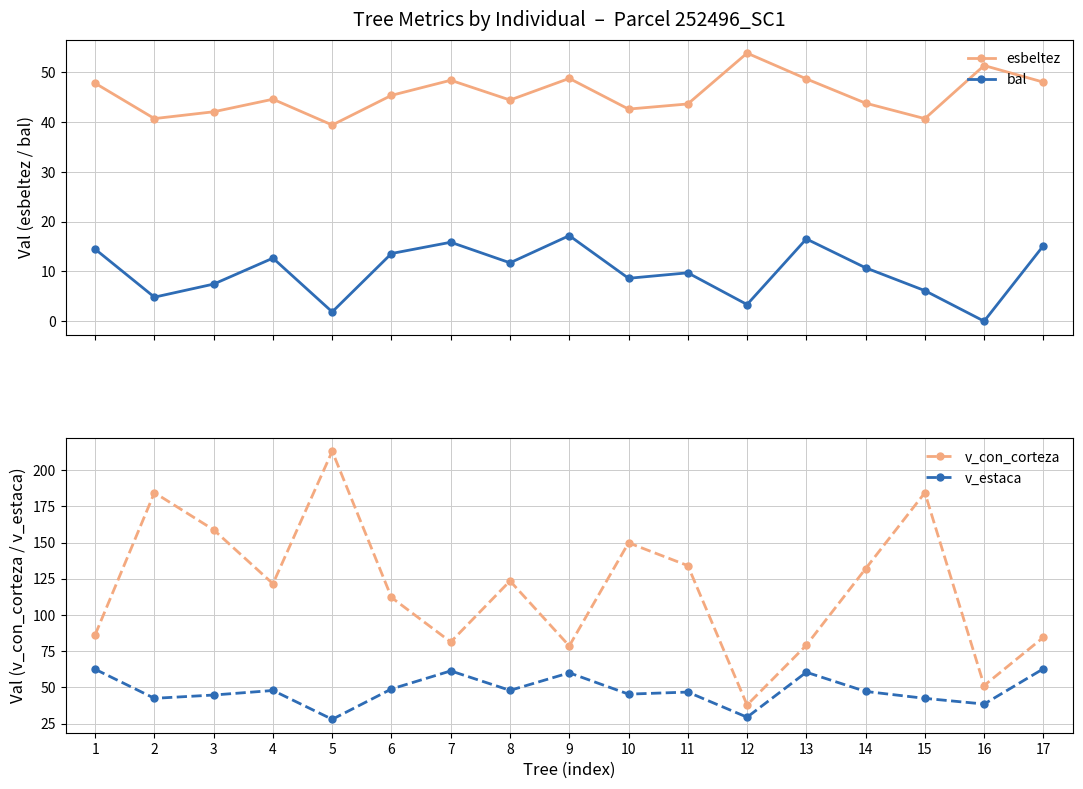

What is the difference between the bal values at 14 and 6?

2.9